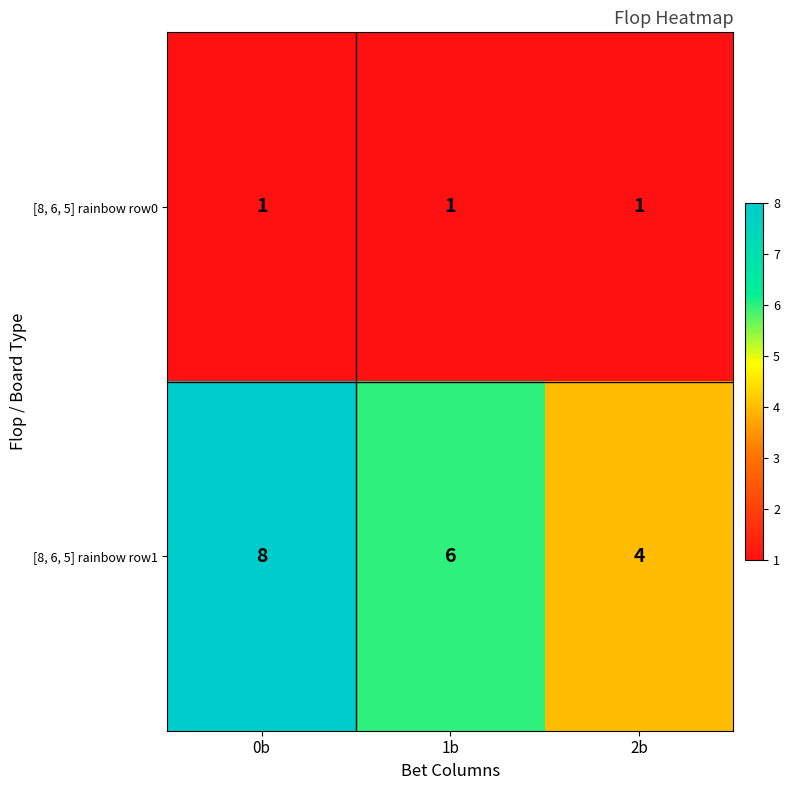

Between 0b and 1b, which series saw the biggest shift?

[8, 6, 5] rainbow row1